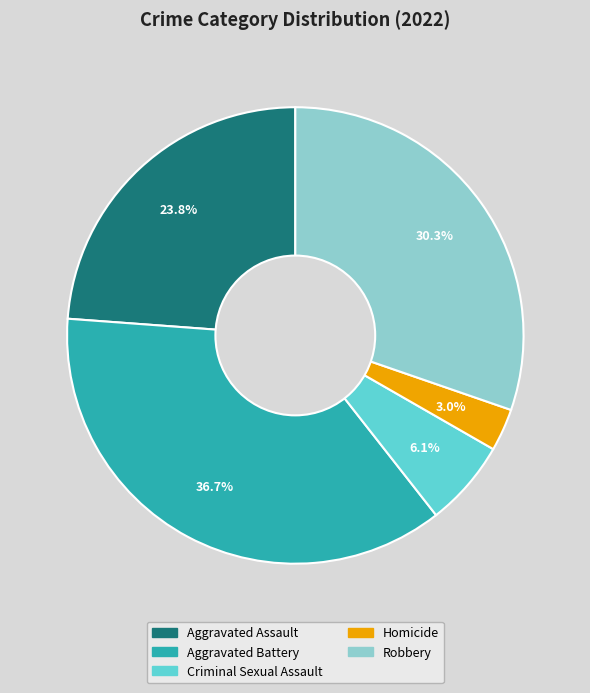

How many segments does this pie chart have?

5